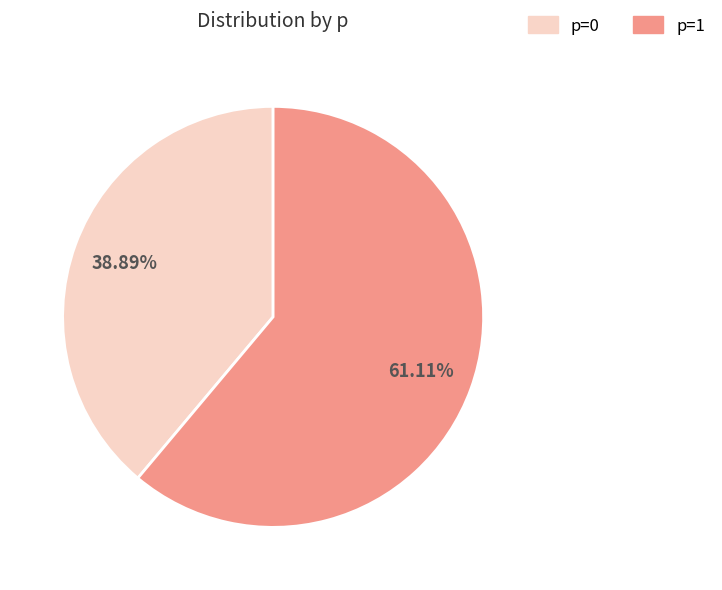

Rank the categories by value from highest to lowest.

p=1, p=0